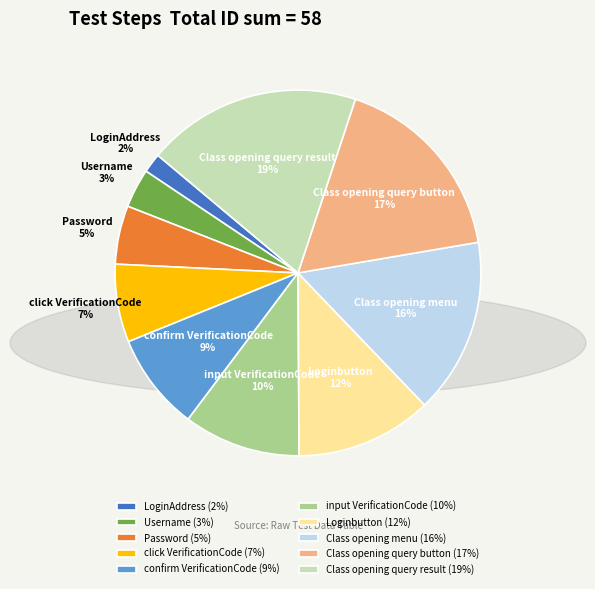

How many slices are in this pie chart?

10